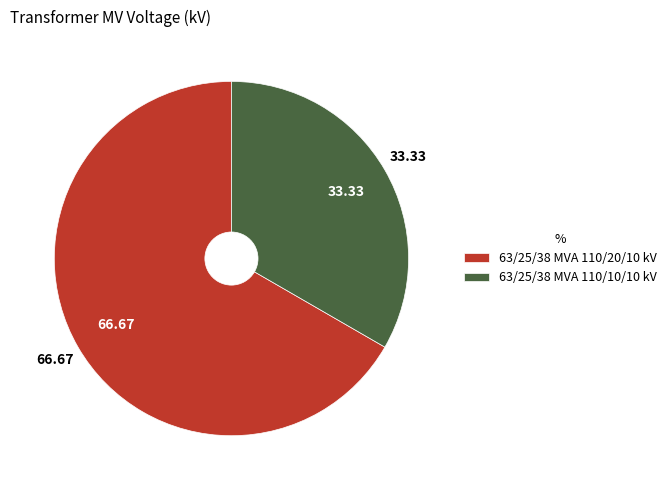

Count the number of slices in the pie.

2